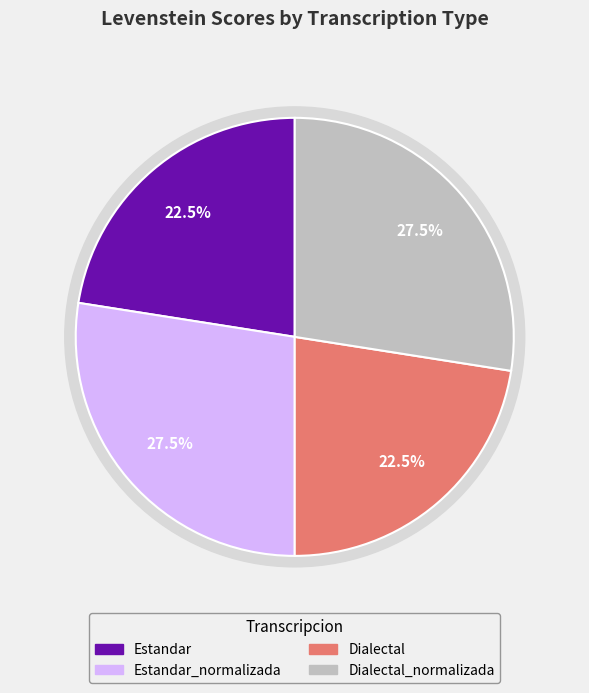

What is the total percentage of Estandar and Dialectal?

45.0%